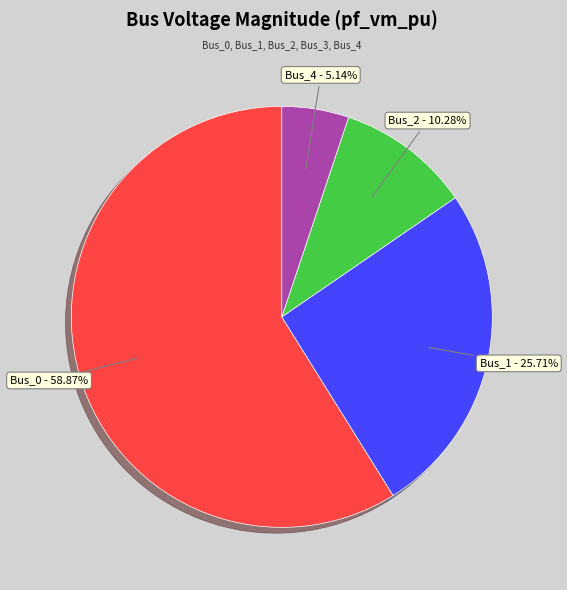

Does any single category account for the majority?

Yes